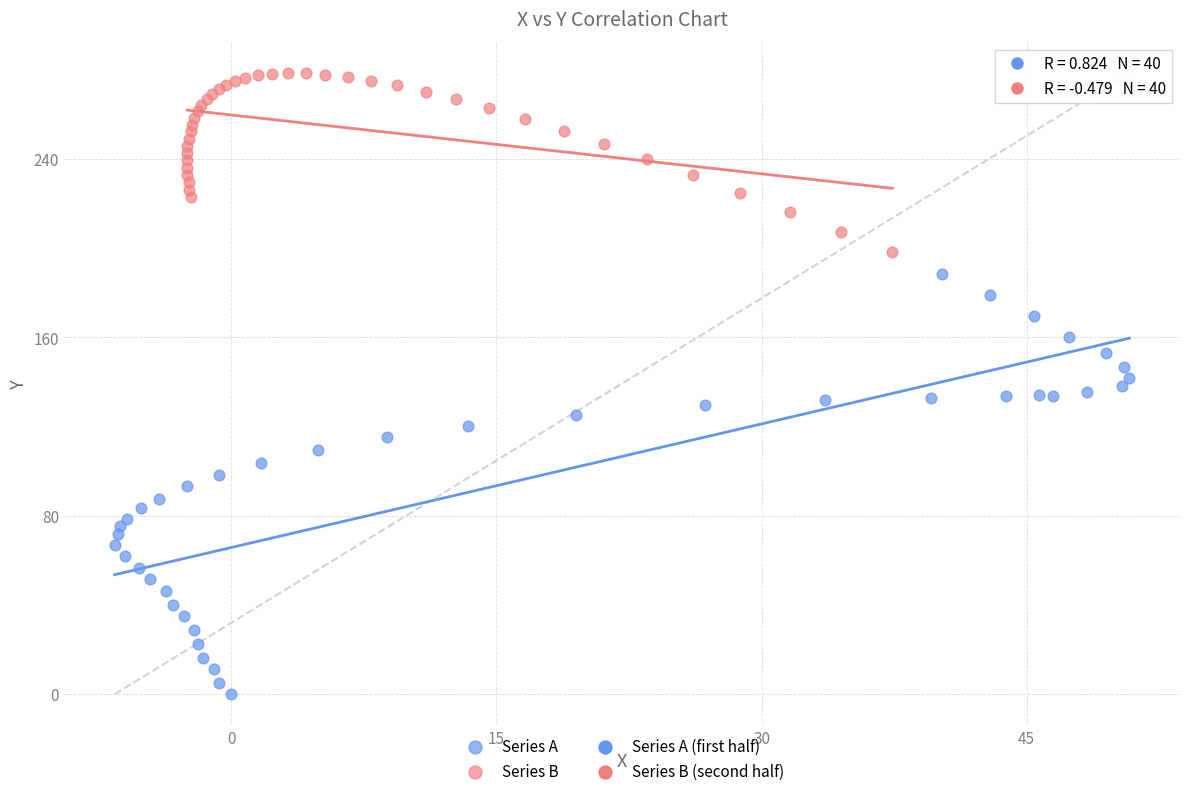

Which series contains the lowest Y value?

Series A